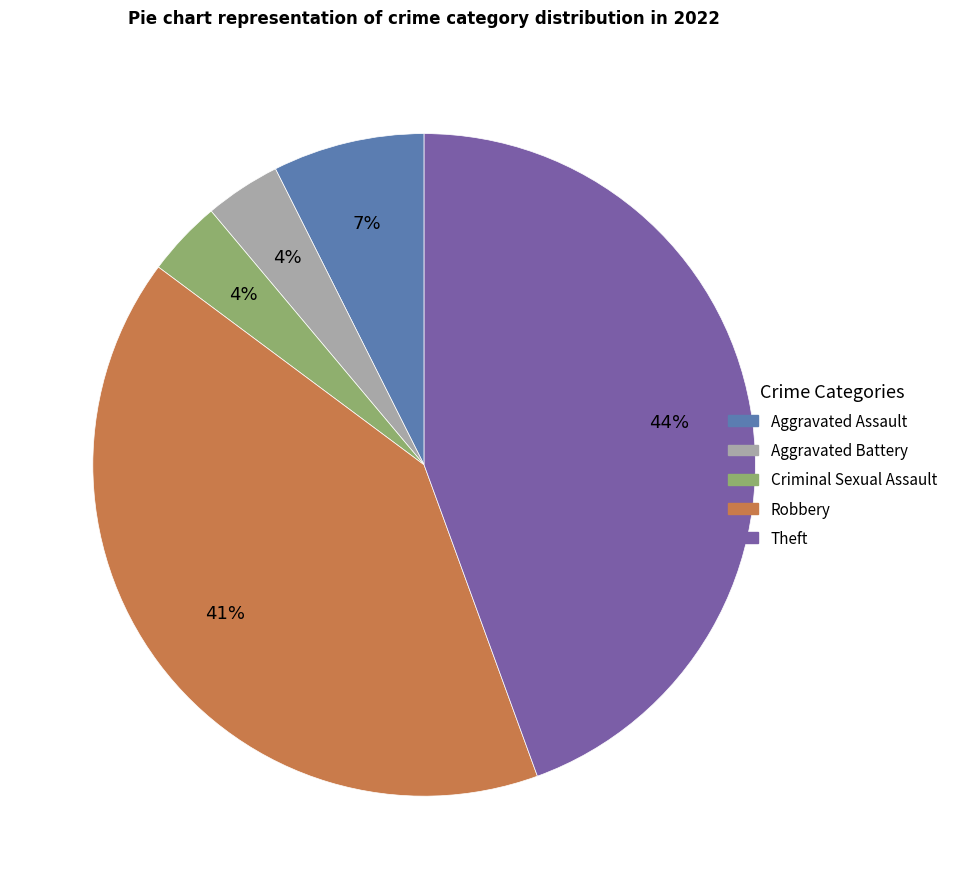

Is Aggravated Battery the majority of the pie?

No